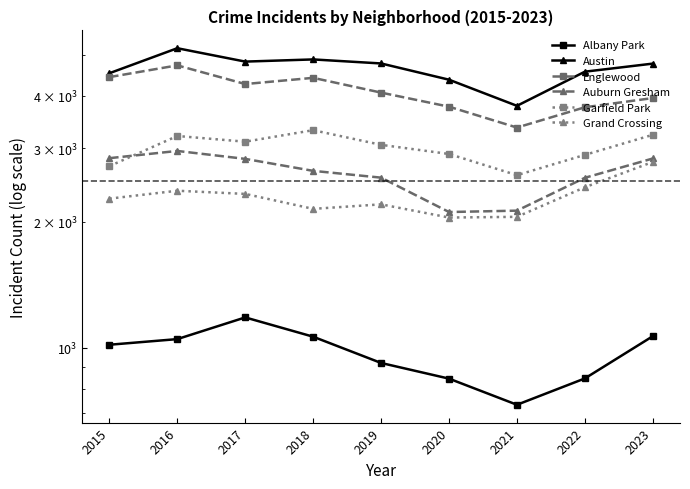

Read the Garfield Park value at 2022, to the nearest 10.

2890